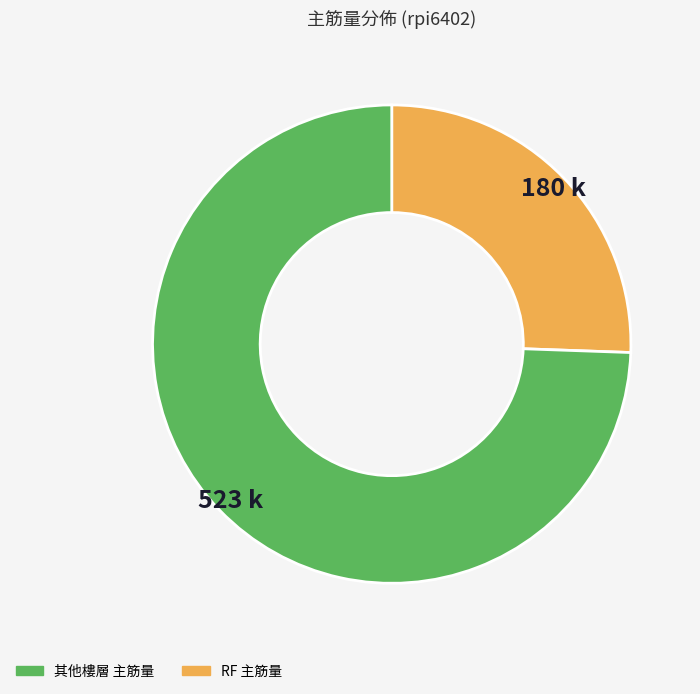

Is there a majority slice in this chart?

Yes